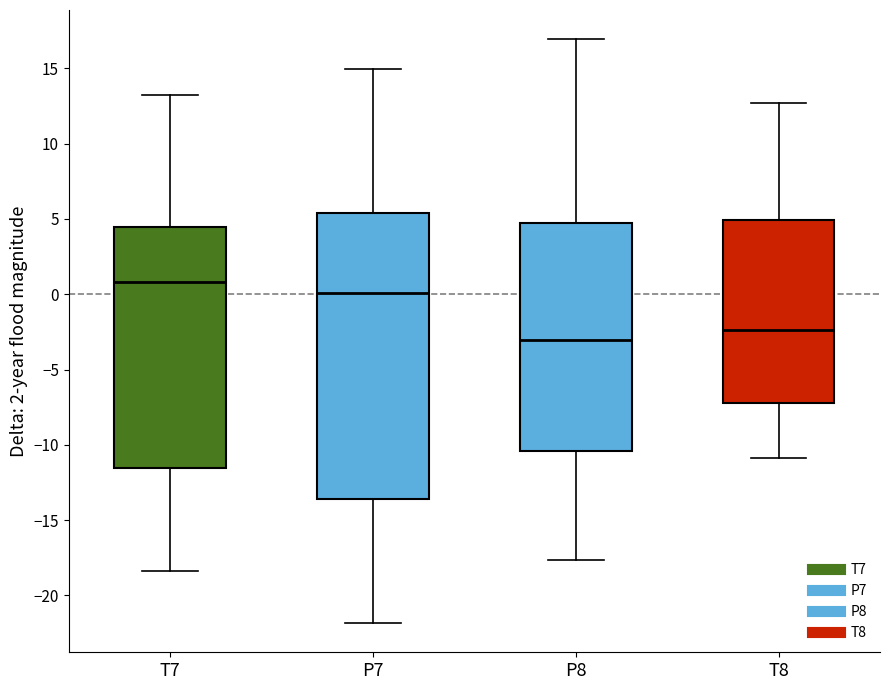

Reading left to right, transcribe this box plot: for each box, give where its median line is, the range the box spans, and where its two whiskers end, as read against the y-axis. The values are not printed on the chart, so give them approximately, as read against the axis.

T7: median 1.0, box -11.5 to 4.5, whiskers -18.5 to 13.0
P7: median 0.0, box -13.5 to 5.5, whiskers -22.0 to 15.0
P8: median -3.0, box -10.5 to 4.5, whiskers -17.5 to 17.0
T8: median -2.5, box -7.0 to 5.0, whiskers -11.0 to 12.5